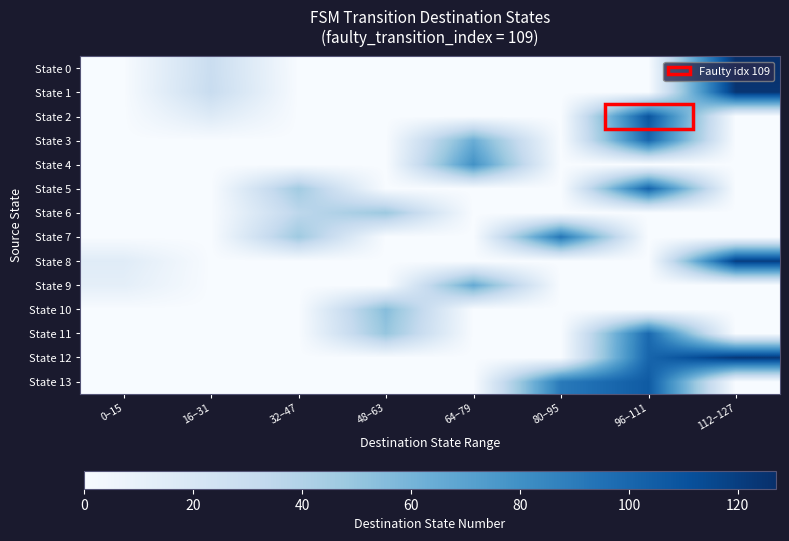

Reading left to right, extract all data points from this chart.

State 0: 0–15=0	16–31=29	32–47=0	48–63=0	64–79=0	80–95=0	96–111=0	112–127=127
State 1: 0–15=0	16–31=30	32–47=0	48–63=0	64–79=0	80–95=0	96–111=0	112–127=124
State 2: 0–15=0	16–31=16	32–47=0	48–63=0	64–79=0	80–95=0	96–111=109	112–127=0
State 3: 0–15=0	16–31=0	32–47=0	48–63=0	64–79=64	80–95=0	96–111=100	112–127=0
State 4: 0–15=0	16–31=0	32–47=0	48–63=0	64–79=79	80–95=0	96–111=0	112–127=0
State 5: 0–15=0	16–31=0	32–47=46	48–63=0	64–79=0	80–95=0	96–111=102	112–127=0
State 6: 0–15=0	16–31=0	32–47=35	48–63=48	64–79=0	80–95=0	96–111=0	112–127=0
State 7: 0–15=0	16–31=0	32–47=47	48–63=0	64–79=0	80–95=93	96–111=0	112–127=0
State 8: 0–15=15	16–31=0	32–47=0	48–63=0	64–79=0	80–95=0	96–111=0	112–127=120
State 9: 0–15=12	16–31=0	32–47=0	48–63=0	64–79=66	80–95=0	96–111=0	112–127=0
State 10: 0–15=0	16–31=0	32–47=0	48–63=55	64–79=0	80–95=0	96–111=0	112–127=0
State 11: 0–15=0	16–31=0	32–47=0	48–63=50	64–79=0	80–95=0	96–111=99	112–127=0
State 12: 0–15=0	16–31=0	32–47=0	48–63=0	64–79=0	80–95=0	96–111=101	112–127=123
State 13: 0–15=0	16–31=0	32–47=0	48–63=0	64–79=0	80–95=91	96–111=106	112–127=0